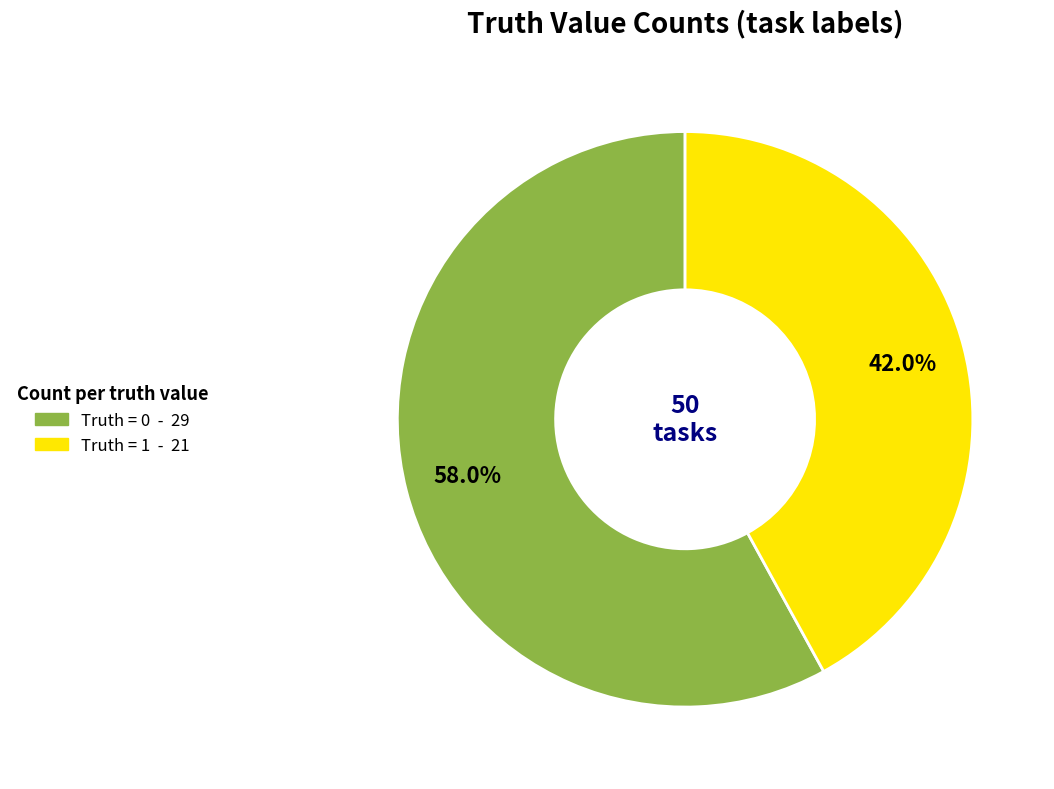

Is there any slice that represents more than half of the pie?

Yes